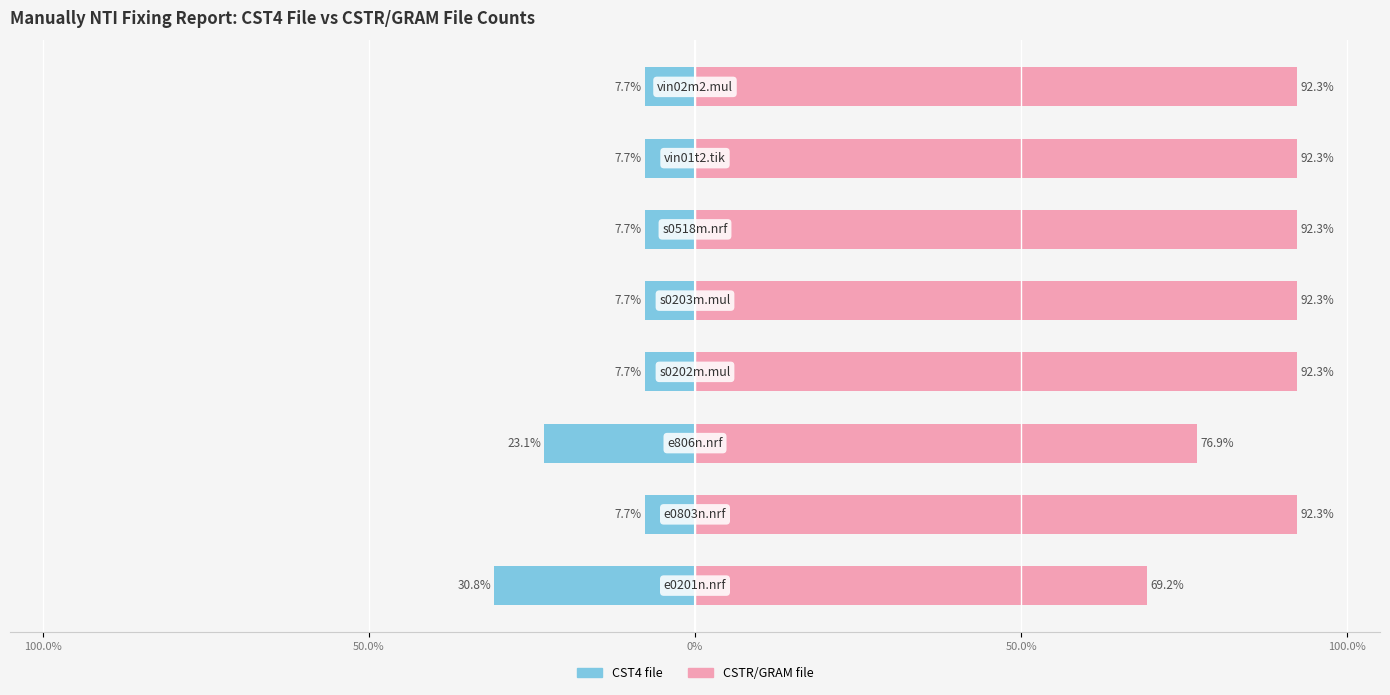

How many bars are there in each group?

2